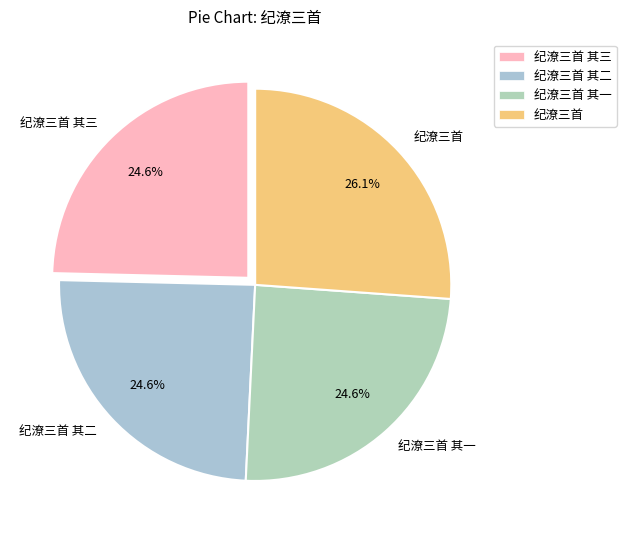

Between 纪潦三首 and 纪潦三首 其三, which is larger?

纪潦三首